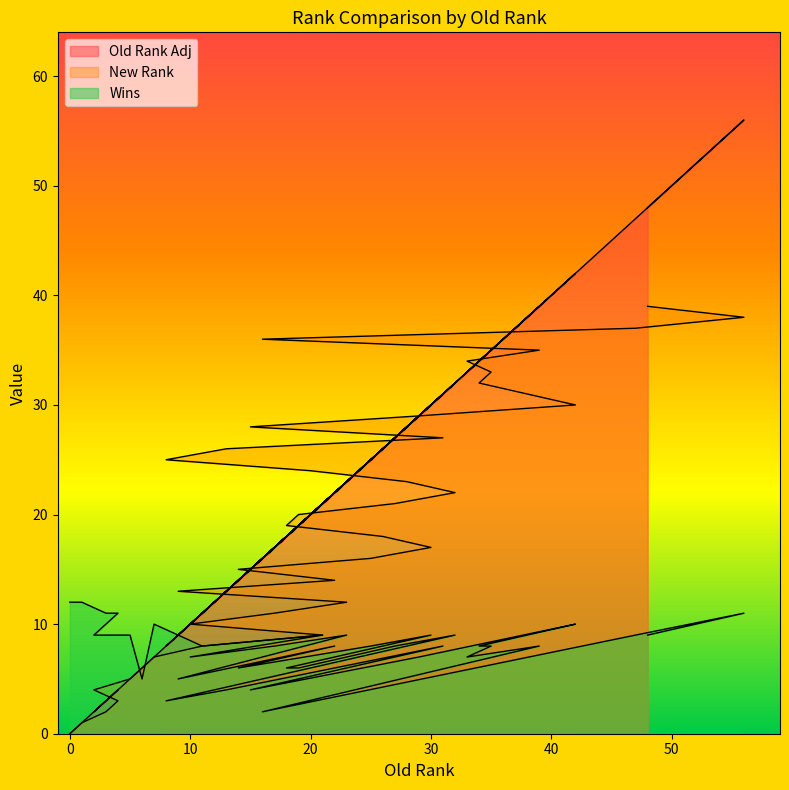

Rank the series by their average value, from lowest to highest.

Wins, New Rank, Old Rank Adj